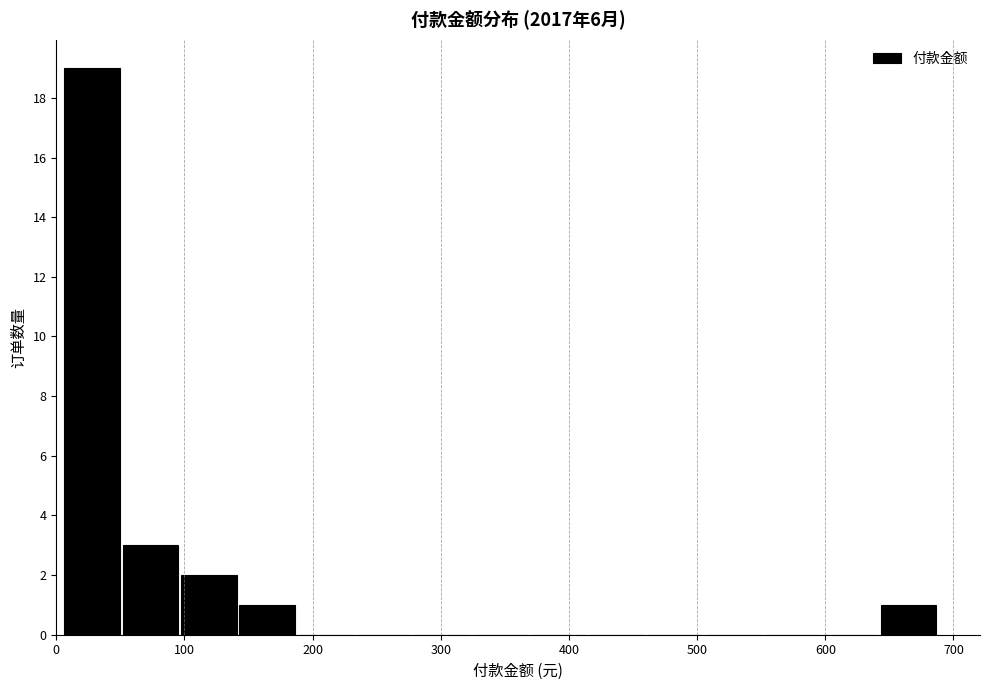

Which range on the x-axis has the tallest bar?

10 to 50